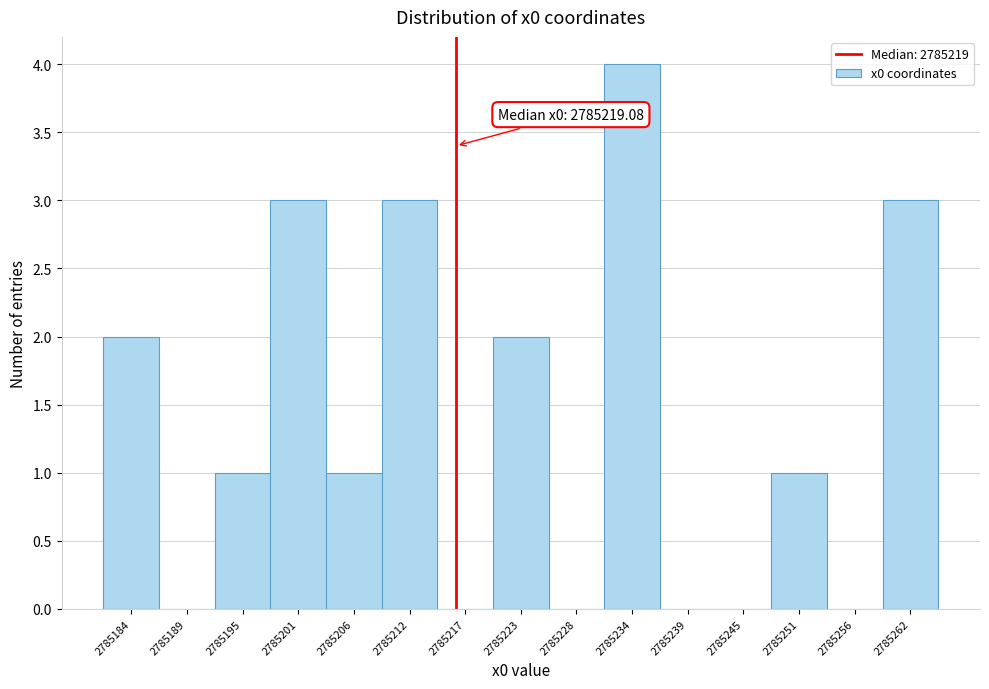

Reading left to right, list all the values displayed in this chart.

2785184=2	2785189=0	2785195=1	2785201=3	2785206=1	2785212=3	2785217=0	2785223=2	2785228=0	2785234=4	2785239=0	2785245=0	2785251=1	2785256=0	2785262=3